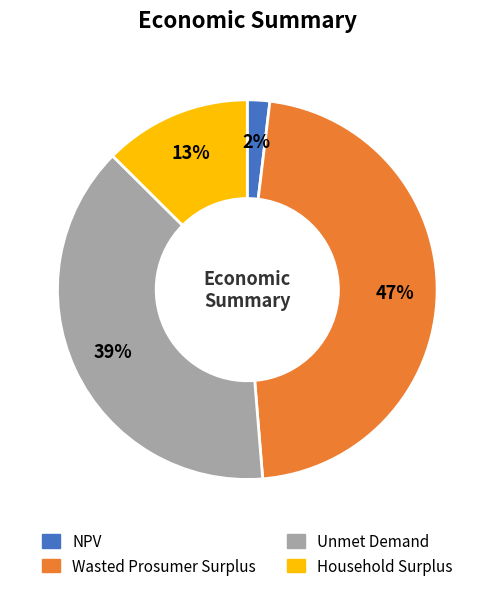

Is it true that Wasted Prosumer Surplus is 47% of the pie?

True